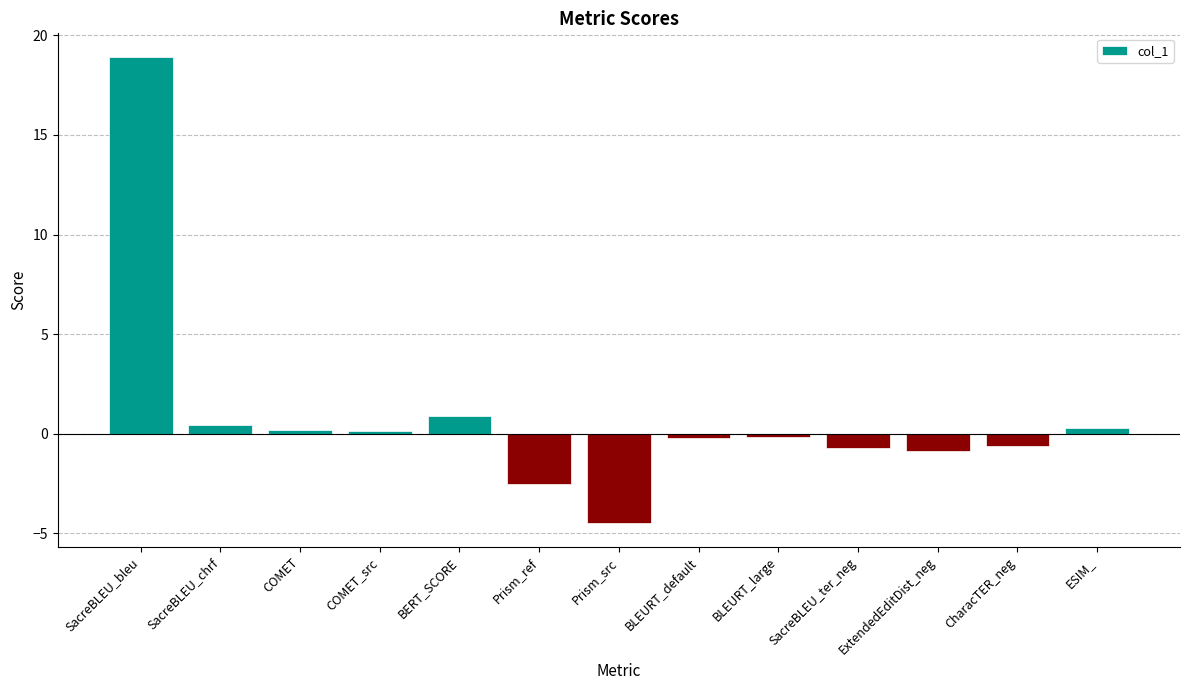

How many data points does each series have?

13